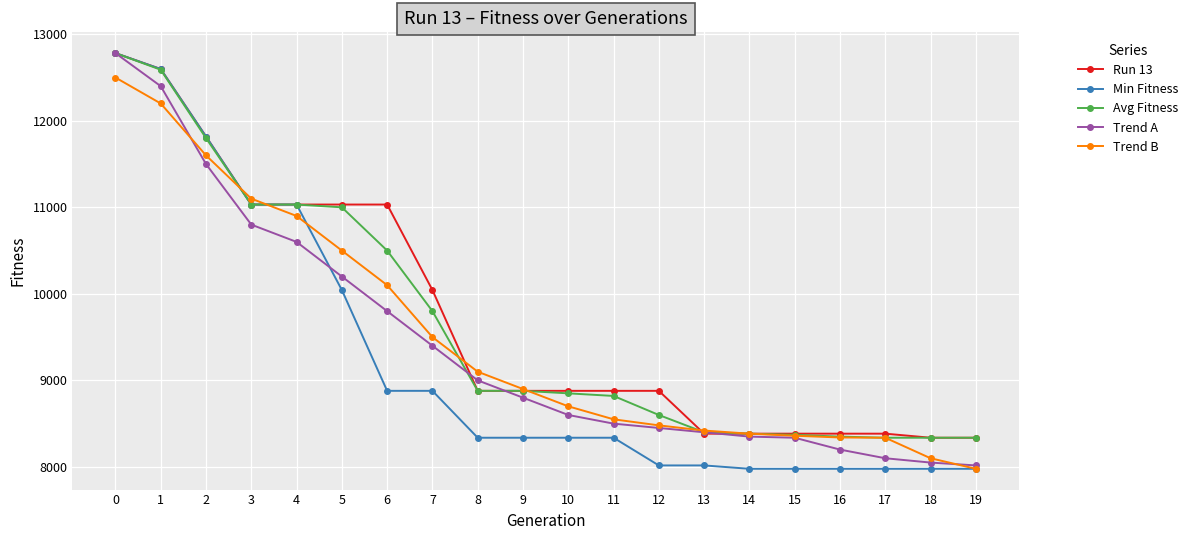

Which series has the largest range (max minus min)?

Min Fitness